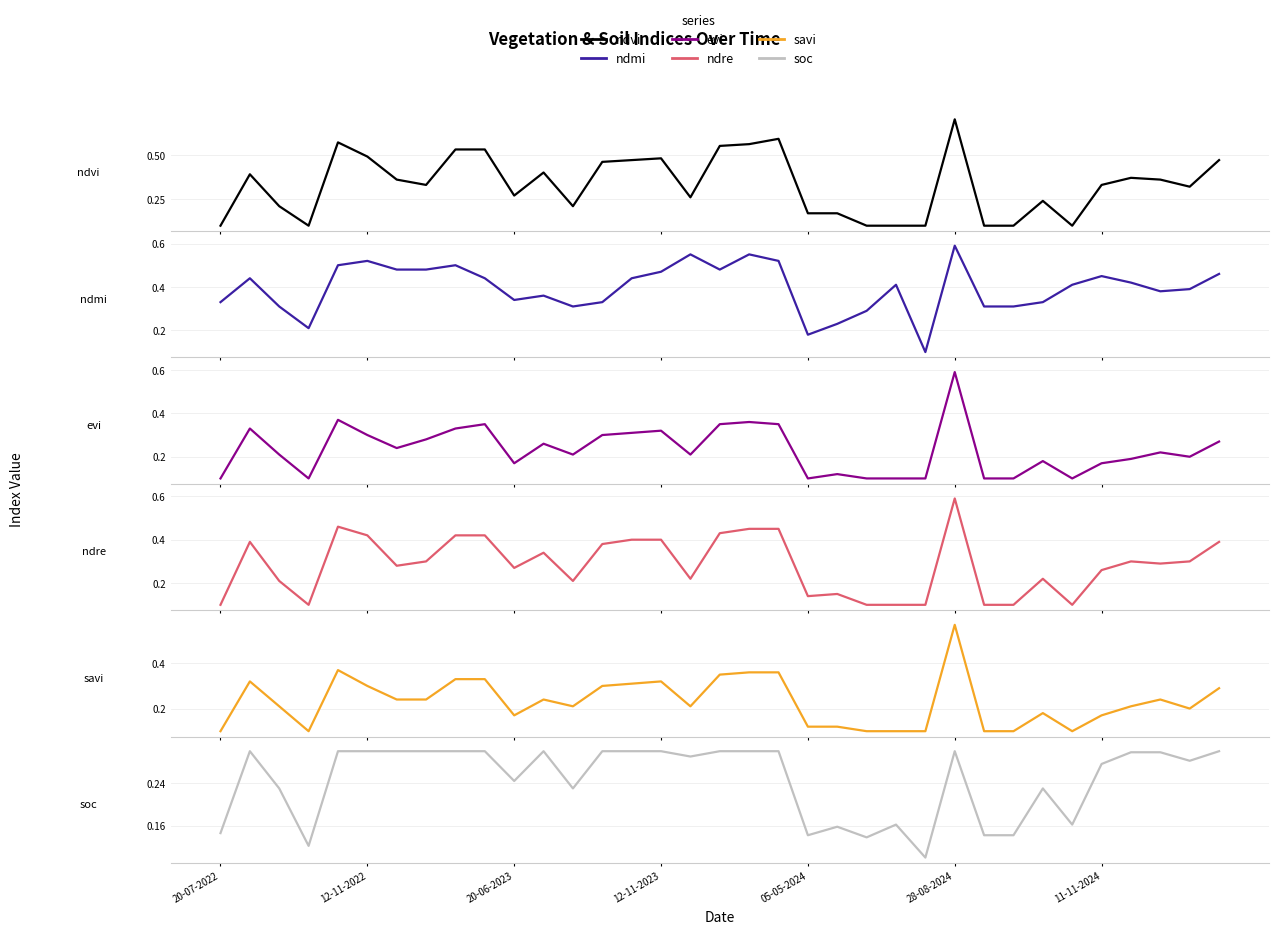

What is the lowest value of the ndre series?

0.1